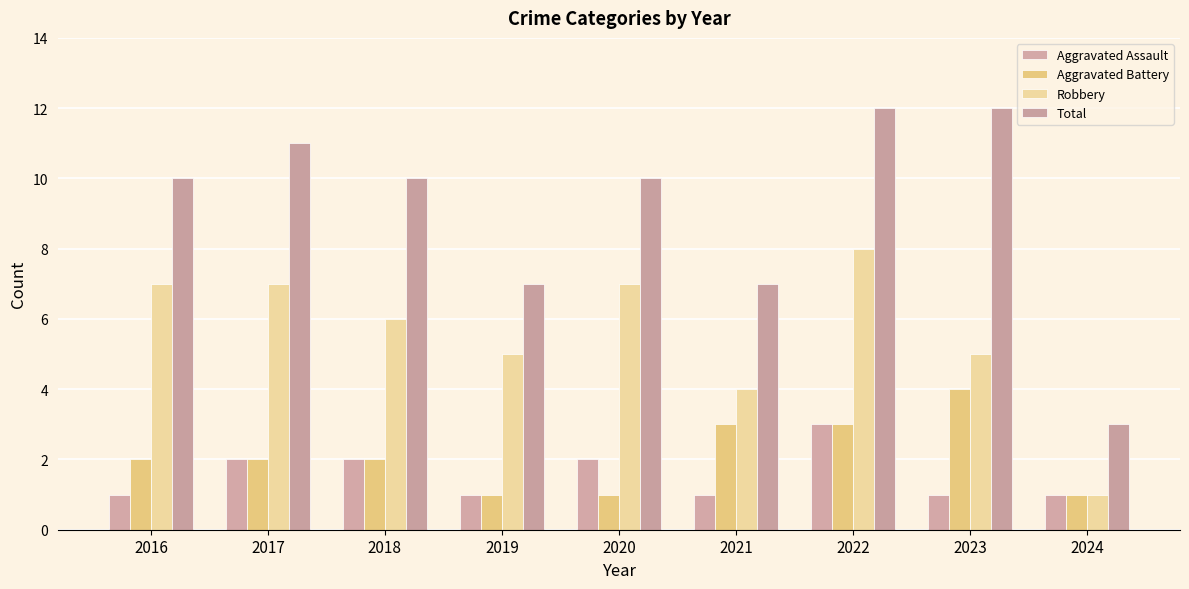

Rank the series at 2017 from highest to lowest value.

Total, Robbery, Aggravated Assault, Aggravated Battery